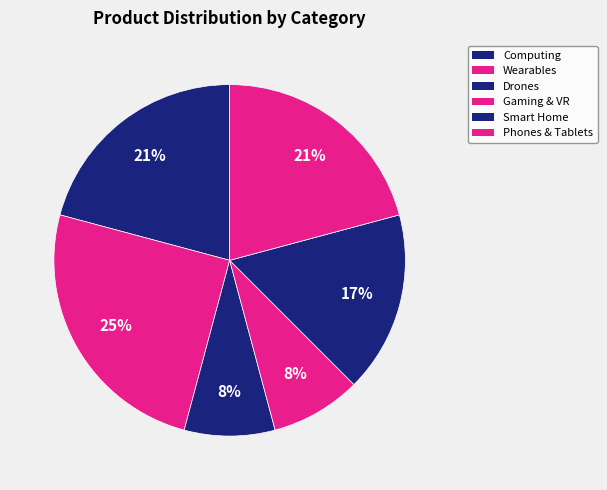

Which slice is the smallest?

Drones